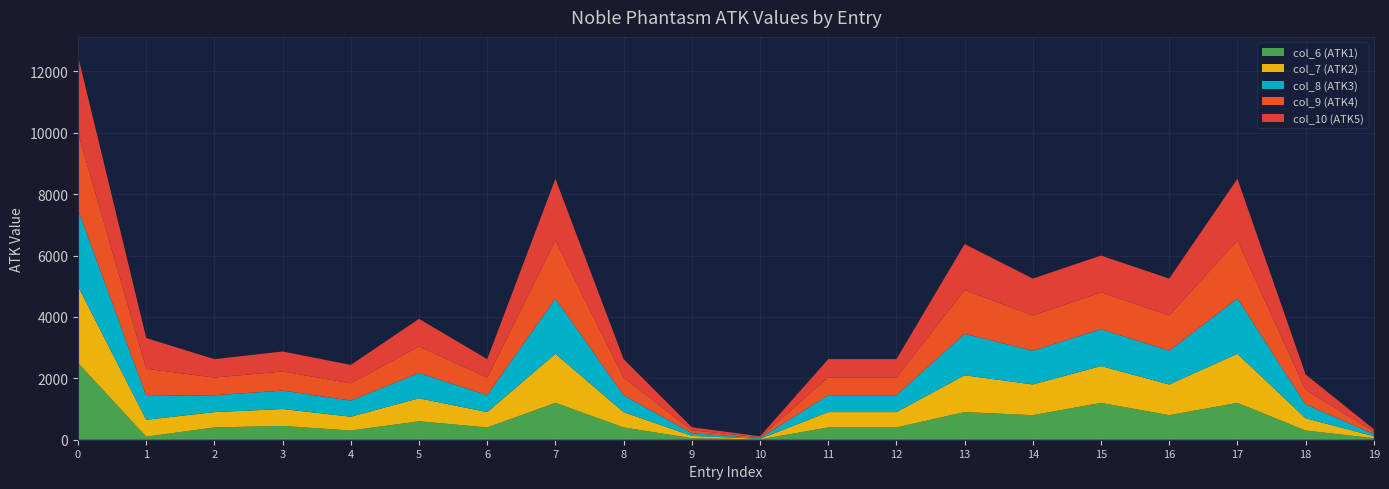

What is the total value across all series at 2?

2625.0